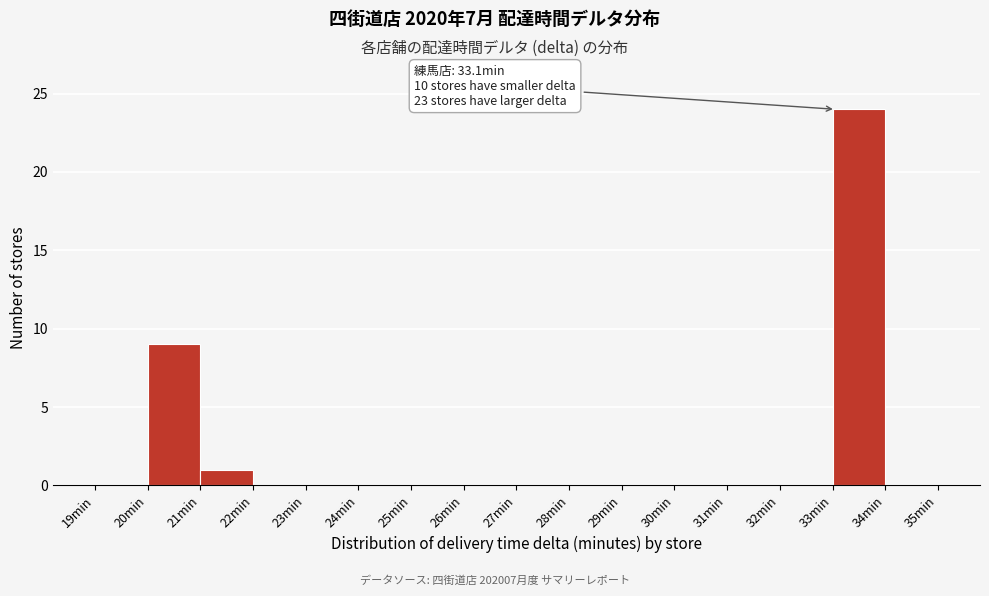

Which range on the x-axis has the tallest bar?

33 to 34